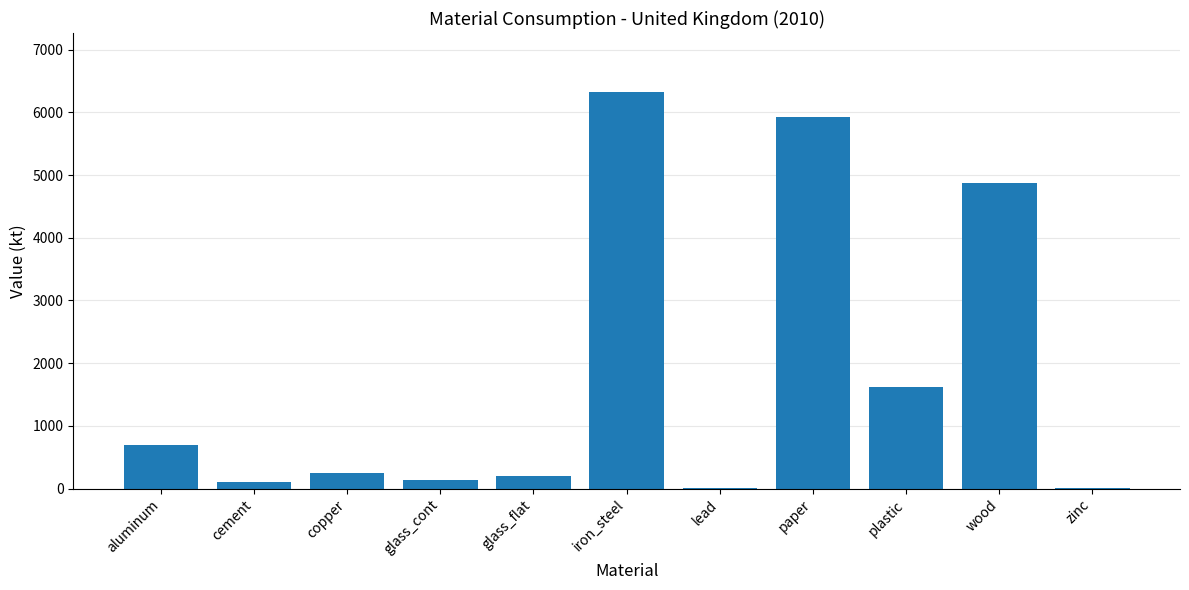

What value does the data have at glass_cont?

130.6